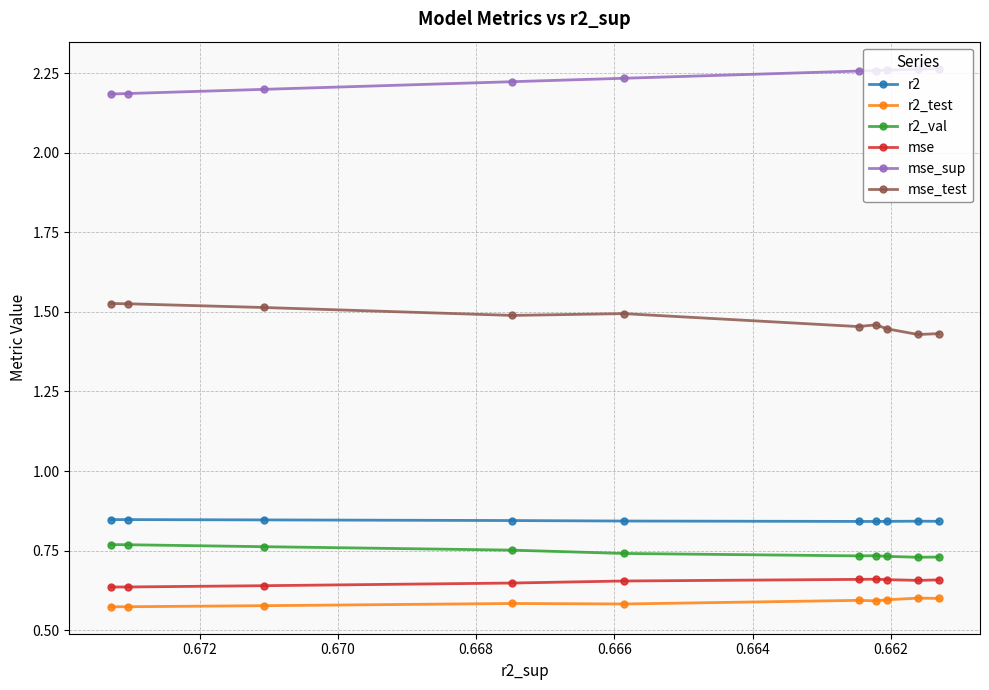

At which category is the sum across all series the highest?

0.668